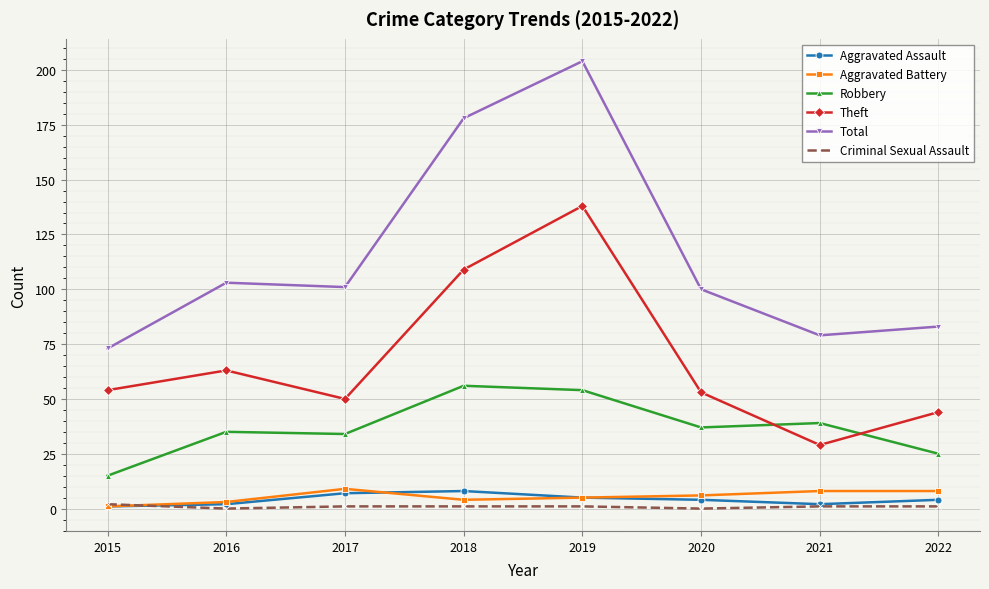

How many categories are shown in the chart?

8